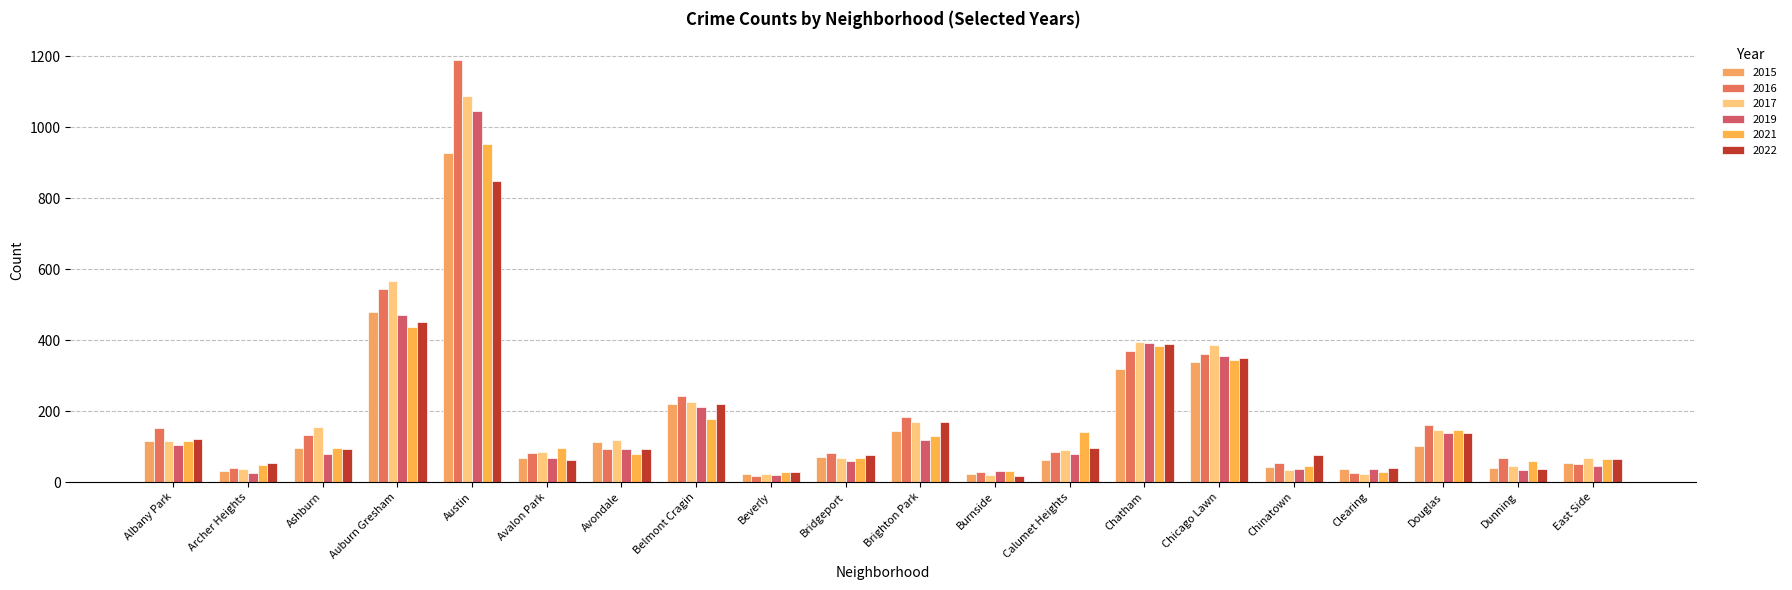

How many data points in 2017 are less than 115?

10